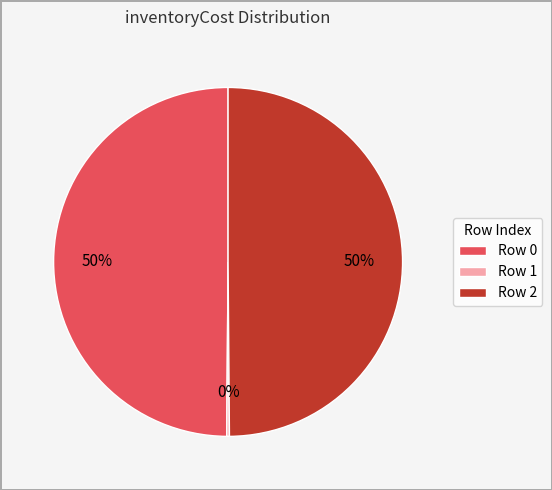

To the nearest percent, what is the difference between the largest and smallest slice percentages?

50%